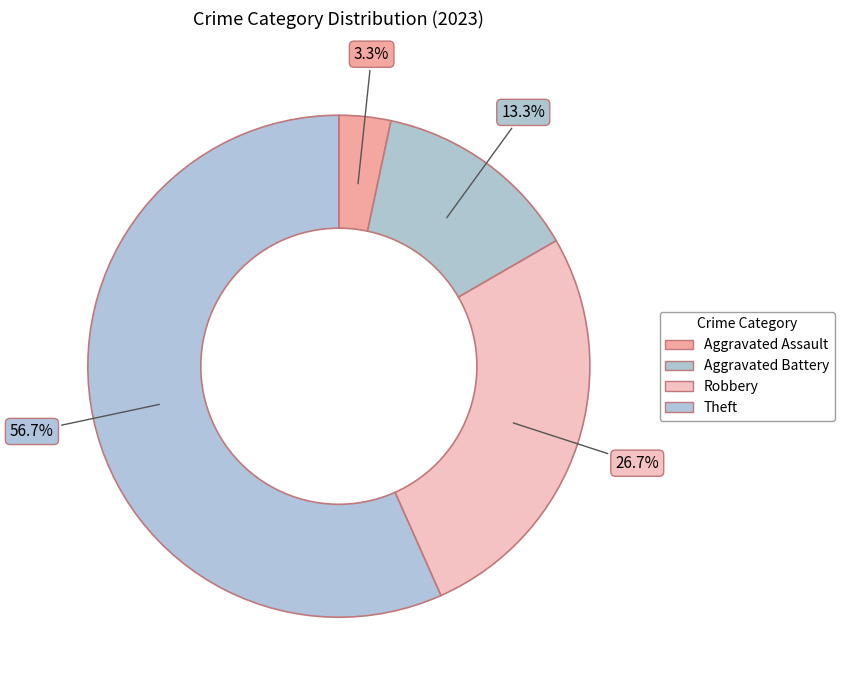

Does any single category account for the majority?

Yes